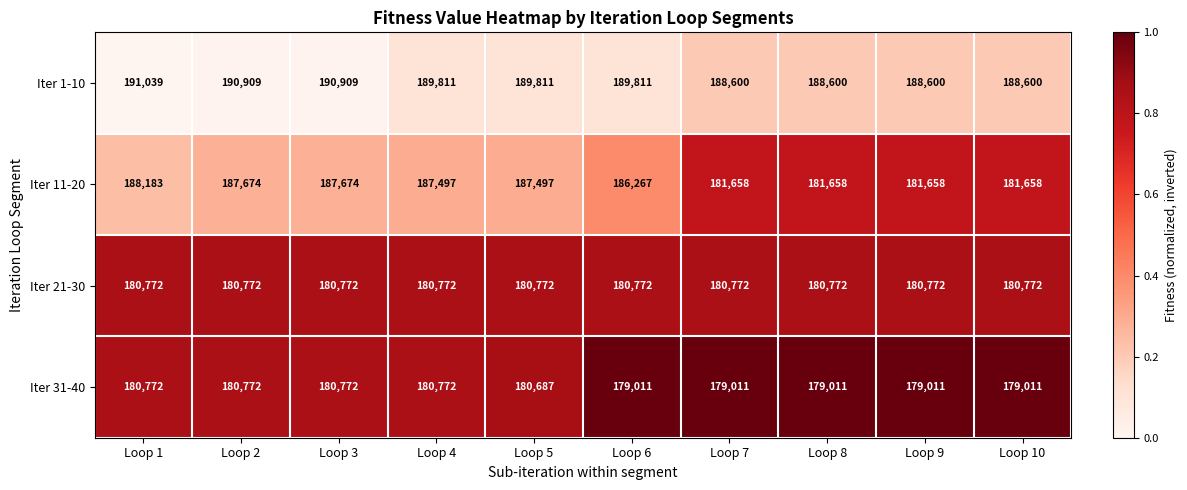

Which series has the largest total across all categories?

Iter 1-10